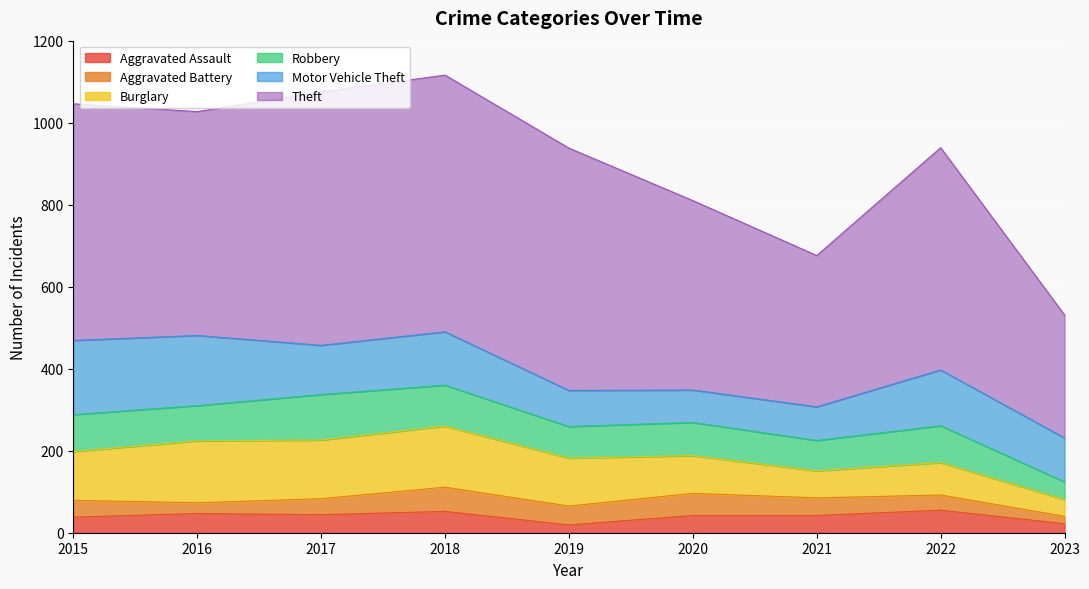

How many values in the Robbery series are below 86?

4